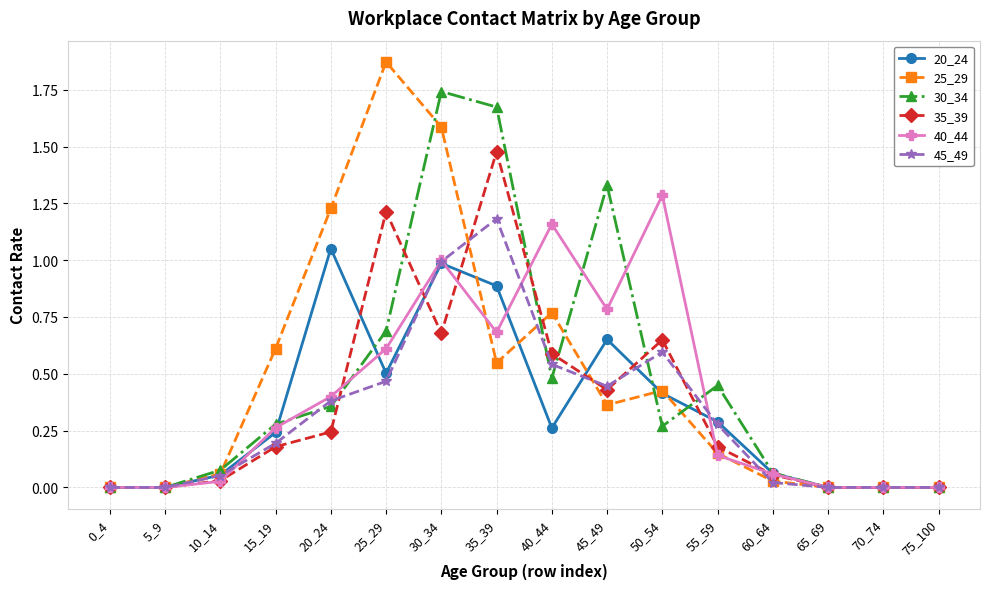

Rank the series by their maximum value, from highest to lowest.

25_29, 30_34, 35_39, 40_44, 45_49, 20_24